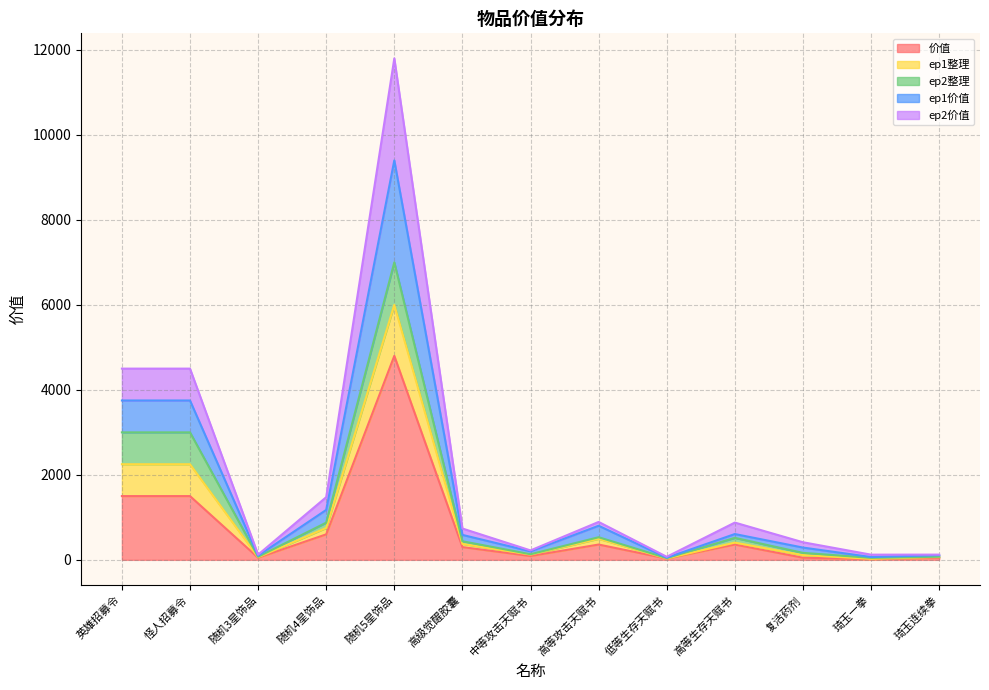

The 价值 series shows 1000.7 at 怪人招募令. True or false?

False